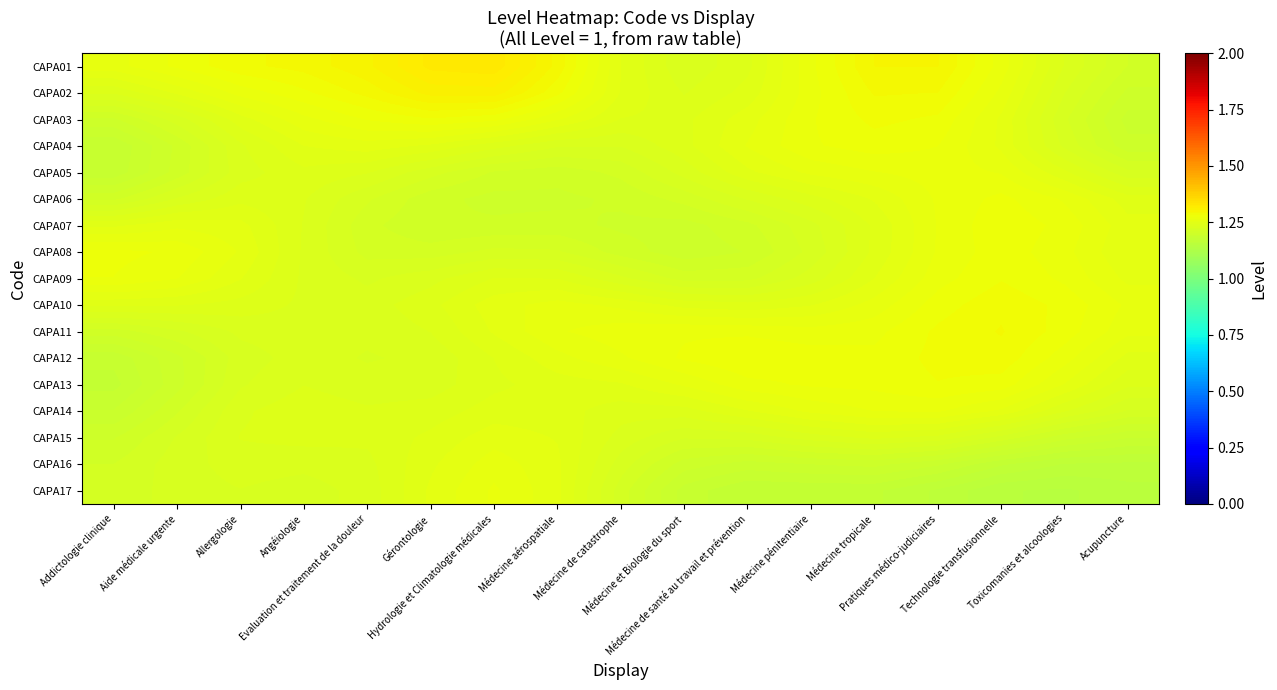

Reading left to right, list all the values displayed in this chart.

CAPA01: Addictologie clinique=1.3	Aide médicale urgente=1.3	Allergologie=1.3	Angéiologie=1.3	Evaluation et traitement de la douleur=1.3	Gérontologie=1.3	Hydrologie et Climatologie médicales=1.3	Médecine aérospatiale=1.3	Médecine de catastrophe=1.3	Médecine et Biologie du sport=1.2	Médecine de santé au travail et prévention=1.2	Médecine pénitentiaire=1.3	Médecine tropicale=1.3	Pratiques médico-judiciaires=1.3	Technologie transfusionnelle=1.3	Toxicomanies et alcoologies=1.2	Acupuncture=1.2
CAPA02: Addictologie clinique=1.2	Aide médicale urgente=1.3	Allergologie=1.3	Angéiologie=1.3	Evaluation et traitement de la douleur=1.3	Gérontologie=1.3	Hydrologie et Climatologie médicales=1.3	Médecine aérospatiale=1.3	Médecine de catastrophe=1.2	Médecine et Biologie du sport=1.2	Médecine de santé au travail et prévention=1.2	Médecine pénitentiaire=1.3	Médecine tropicale=1.3	Pratiques médico-judiciaires=1.3	Technologie transfusionnelle=1.3	Toxicomanies et alcoologies=1.2	Acupuncture=1.2
CAPA03: Addictologie clinique=1.2	Aide médicale urgente=1.2	Allergologie=1.2	Angéiologie=1.3	Evaluation et traitement de la douleur=1.3	Gérontologie=1.3	Hydrologie et Climatologie médicales=1.3	Médecine aérospatiale=1.3	Médecine de catastrophe=1.2	Médecine et Biologie du sport=1.2	Médecine de santé au travail et prévention=1.3	Médecine pénitentiaire=1.3	Médecine tropicale=1.3	Pratiques médico-judiciaires=1.3	Technologie transfusionnelle=1.3	Toxicomanies et alcoologies=1.2	Acupuncture=1.2
CAPA04: Addictologie clinique=1.2	Aide médicale urgente=1.2	Allergologie=1.2	Angéiologie=1.3	Evaluation et traitement de la douleur=1.3	Gérontologie=1.2	Hydrologie et Climatologie médicales=1.2	Médecine aérospatiale=1.2	Médecine de catastrophe=1.2	Médecine et Biologie du sport=1.2	Médecine de santé au travail et prévention=1.3	Médecine pénitentiaire=1.3	Médecine tropicale=1.3	Pratiques médico-judiciaires=1.3	Technologie transfusionnelle=1.3	Toxicomanies et alcoologies=1.2	Acupuncture=1.2
CAPA05: Addictologie clinique=1.2	Aide médicale urgente=1.2	Allergologie=1.2	Angéiologie=1.2	Evaluation et traitement de la douleur=1.2	Gérontologie=1.2	Hydrologie et Climatologie médicales=1.2	Médecine aérospatiale=1.2	Médecine de catastrophe=1.2	Médecine et Biologie du sport=1.2	Médecine de santé au travail et prévention=1.2	Médecine pénitentiaire=1.3	Médecine tropicale=1.3	Pratiques médico-judiciaires=1.3	Technologie transfusionnelle=1.3	Toxicomanies et alcoologies=1.2	Acupuncture=1.2
CAPA06: Addictologie clinique=1.2	Aide médicale urgente=1.2	Allergologie=1.2	Angéiologie=1.2	Evaluation et traitement de la douleur=1.2	Gérontologie=1.2	Hydrologie et Climatologie médicales=1.2	Médecine aérospatiale=1.2	Médecine de catastrophe=1.2	Médecine et Biologie du sport=1.2	Médecine de santé au travail et prévention=1.2	Médecine pénitentiaire=1.2	Médecine tropicale=1.3	Pratiques médico-judiciaires=1.3	Technologie transfusionnelle=1.3	Toxicomanies et alcoologies=1.3	Acupuncture=1.2
CAPA07: Addictologie clinique=1.2	Aide médicale urgente=1.3	Allergologie=1.3	Angéiologie=1.2	Evaluation et traitement de la douleur=1.2	Gérontologie=1.2	Hydrologie et Climatologie médicales=1.2	Médecine aérospatiale=1.2	Médecine de catastrophe=1.2	Médecine et Biologie du sport=1.2	Médecine de santé au travail et prévention=1.2	Médecine pénitentiaire=1.2	Médecine tropicale=1.2	Pratiques médico-judiciaires=1.3	Technologie transfusionnelle=1.3	Toxicomanies et alcoologies=1.3	Acupuncture=1.3
CAPA08: Addictologie clinique=1.3	Aide médicale urgente=1.3	Allergologie=1.3	Angéiologie=1.2	Evaluation et traitement de la douleur=1.2	Gérontologie=1.2	Hydrologie et Climatologie médicales=1.2	Médecine aérospatiale=1.2	Médecine de catastrophe=1.2	Médecine et Biologie du sport=1.2	Médecine de santé au travail et prévention=1.2	Médecine pénitentiaire=1.2	Médecine tropicale=1.2	Pratiques médico-judiciaires=1.3	Technologie transfusionnelle=1.3	Toxicomanies et alcoologies=1.3	Acupuncture=1.3
CAPA09: Addictologie clinique=1.3	Aide médicale urgente=1.3	Allergologie=1.3	Angéiologie=1.2	Evaluation et traitement de la douleur=1.2	Gérontologie=1.2	Hydrologie et Climatologie médicales=1.2	Médecine aérospatiale=1.2	Médecine de catastrophe=1.2	Médecine et Biologie du sport=1.2	Médecine de santé au travail et prévention=1.2	Médecine pénitentiaire=1.2	Médecine tropicale=1.3	Pratiques médico-judiciaires=1.3	Technologie transfusionnelle=1.3	Toxicomanies et alcoologies=1.3	Acupuncture=1.3
CAPA10: Addictologie clinique=1.2	Aide médicale urgente=1.2	Allergologie=1.2	Angéiologie=1.2	Evaluation et traitement de la douleur=1.2	Gérontologie=1.2	Hydrologie et Climatologie médicales=1.3	Médecine aérospatiale=1.3	Médecine de catastrophe=1.3	Médecine et Biologie du sport=1.2	Médecine de santé au travail et prévention=1.2	Médecine pénitentiaire=1.2	Médecine tropicale=1.3	Pratiques médico-judiciaires=1.3	Technologie transfusionnelle=1.3	Toxicomanies et alcoologies=1.3	Acupuncture=1.3
CAPA11: Addictologie clinique=1.2	Aide médicale urgente=1.2	Allergologie=1.2	Angéiologie=1.2	Evaluation et traitement de la douleur=1.2	Gérontologie=1.2	Hydrologie et Climatologie médicales=1.3	Médecine aérospatiale=1.3	Médecine de catastrophe=1.3	Médecine et Biologie du sport=1.3	Médecine de santé au travail et prévention=1.3	Médecine pénitentiaire=1.3	Médecine tropicale=1.3	Pratiques médico-judiciaires=1.3	Technologie transfusionnelle=1.3	Toxicomanies et alcoologies=1.3	Acupuncture=1.3
CAPA12: Addictologie clinique=1.2	Aide médicale urgente=1.2	Allergologie=1.2	Angéiologie=1.2	Evaluation et traitement de la douleur=1.2	Gérontologie=1.2	Hydrologie et Climatologie médicales=1.2	Médecine aérospatiale=1.3	Médecine de catastrophe=1.3	Médecine et Biologie du sport=1.3	Médecine de santé au travail et prévention=1.3	Médecine pénitentiaire=1.3	Médecine tropicale=1.3	Pratiques médico-judiciaires=1.3	Technologie transfusionnelle=1.3	Toxicomanies et alcoologies=1.3	Acupuncture=1.2
CAPA13: Addictologie clinique=1.2	Aide médicale urgente=1.2	Allergologie=1.2	Angéiologie=1.2	Evaluation et traitement de la douleur=1.2	Gérontologie=1.2	Hydrologie et Climatologie médicales=1.2	Médecine aérospatiale=1.2	Médecine de catastrophe=1.2	Médecine et Biologie du sport=1.3	Médecine de santé au travail et prévention=1.3	Médecine pénitentiaire=1.3	Médecine tropicale=1.3	Pratiques médico-judiciaires=1.3	Technologie transfusionnelle=1.3	Toxicomanies et alcoologies=1.3	Acupuncture=1.2
CAPA14: Addictologie clinique=1.2	Aide médicale urgente=1.2	Allergologie=1.2	Angéiologie=1.2	Evaluation et traitement de la douleur=1.2	Gérontologie=1.2	Hydrologie et Climatologie médicales=1.2	Médecine aérospatiale=1.2	Médecine de catastrophe=1.2	Médecine et Biologie du sport=1.2	Médecine de santé au travail et prévention=1.2	Médecine pénitentiaire=1.3	Médecine tropicale=1.3	Pratiques médico-judiciaires=1.3	Technologie transfusionnelle=1.3	Toxicomanies et alcoologies=1.2	Acupuncture=1.2
CAPA15: Addictologie clinique=1.2	Aide médicale urgente=1.2	Allergologie=1.2	Angéiologie=1.2	Evaluation et traitement de la douleur=1.2	Gérontologie=1.2	Hydrologie et Climatologie médicales=1.3	Médecine aérospatiale=1.2	Médecine de catastrophe=1.2	Médecine et Biologie du sport=1.2	Médecine de santé au travail et prévention=1.2	Médecine pénitentiaire=1.2	Médecine tropicale=1.2	Pratiques médico-judiciaires=1.2	Technologie transfusionnelle=1.2	Toxicomanies et alcoologies=1.2	Acupuncture=1.2
CAPA16: Addictologie clinique=1.2	Aide médicale urgente=1.2	Allergologie=1.2	Angéiologie=1.2	Evaluation et traitement de la douleur=1.2	Gérontologie=1.2	Hydrologie et Climatologie médicales=1.3	Médecine aérospatiale=1.3	Médecine de catastrophe=1.2	Médecine et Biologie du sport=1.2	Médecine de santé au travail et prévention=1.2	Médecine pénitentiaire=1.2	Médecine tropicale=1.2	Pratiques médico-judiciaires=1.2	Technologie transfusionnelle=1.2	Toxicomanies et alcoologies=1.2	Acupuncture=1.2
CAPA17: Addictologie clinique=1.2	Aide médicale urgente=1.2	Allergologie=1.2	Angéiologie=1.2	Evaluation et traitement de la douleur=1.2	Gérontologie=1.3	Hydrologie et Climatologie médicales=1.3	Médecine aérospatiale=1.3	Médecine de catastrophe=1.2	Médecine et Biologie du sport=1.2	Médecine de santé au travail et prévention=1.2	Médecine pénitentiaire=1.2	Médecine tropicale=1.2	Pratiques médico-judiciaires=1.2	Technologie transfusionnelle=1.1	Toxicomanies et alcoologies=1.1	Acupuncture=1.2